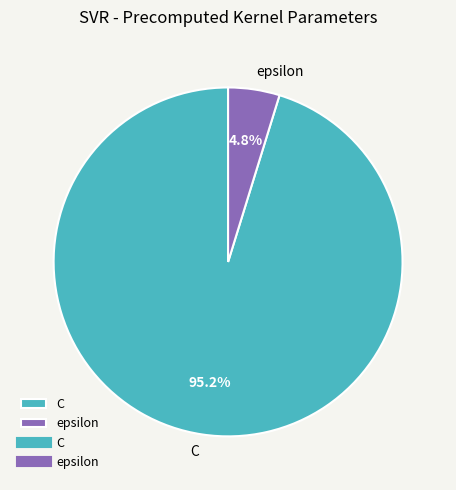

To the nearest percent, what is the combined percentage of epsilon and C?

100%